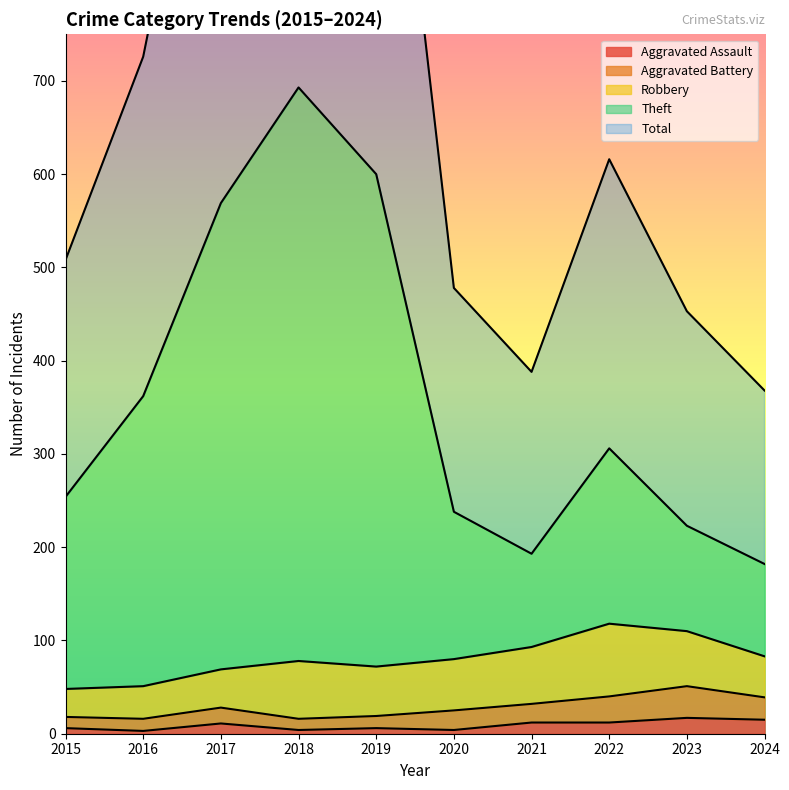

True or false: Theft has a value of 497 at 2022.

False